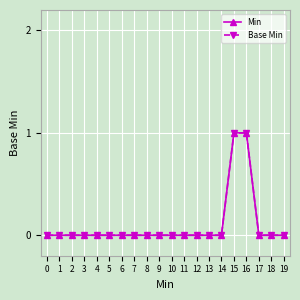

Is this an area chart (filled region under the line)?

No